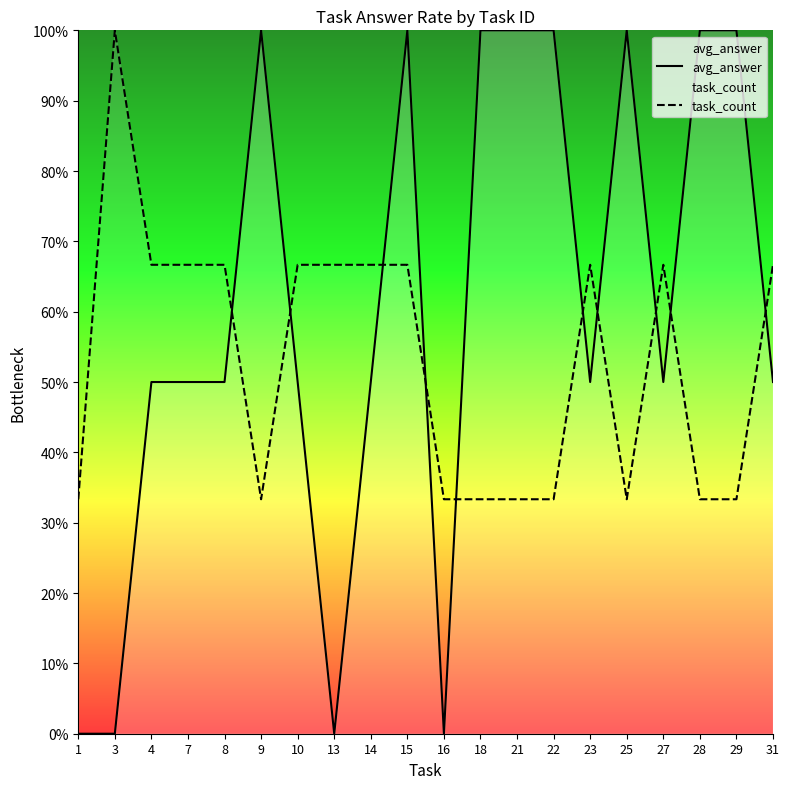

Count the number of data series in this chart.

2